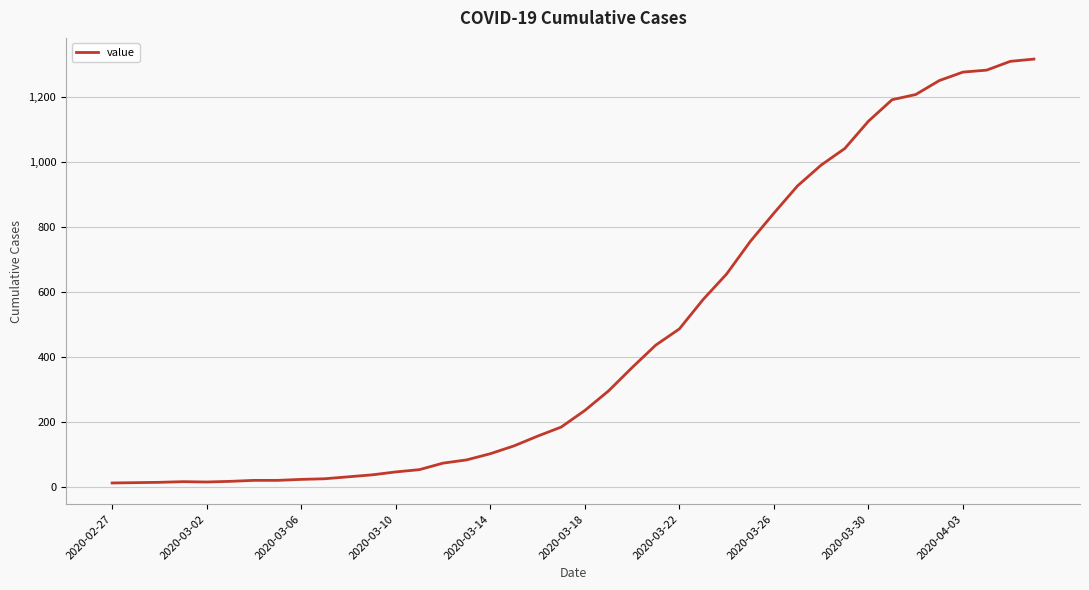

What is the maximum value shown in the chart?

1317